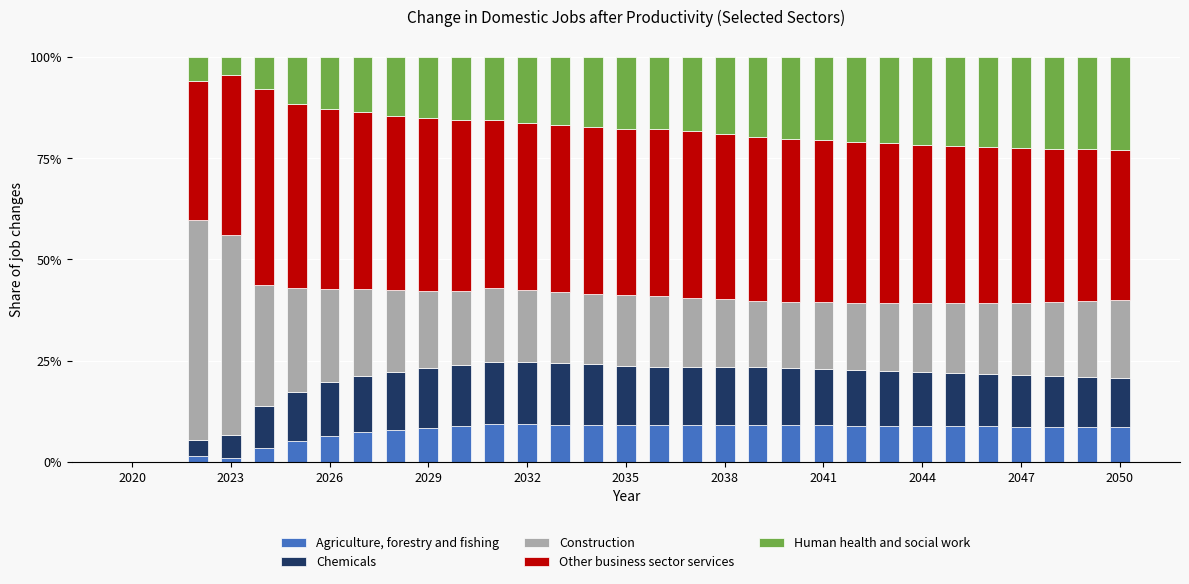

What is the maximum value for Agriculture, forestry and fishing?

9.2